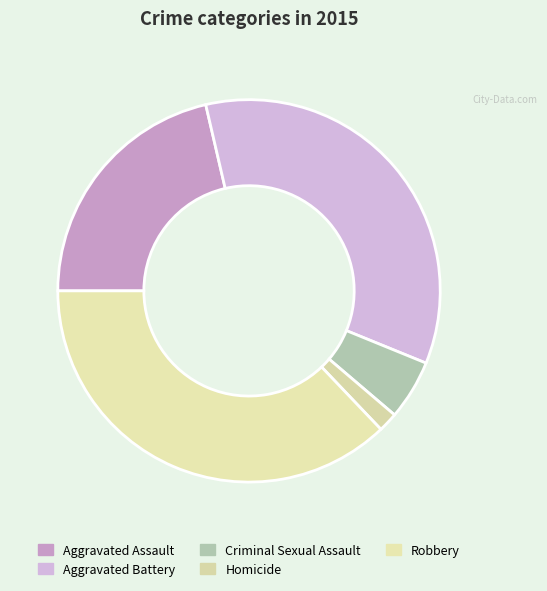

True or false: Criminal Sexual Assault accounts for 1% of the total.

False